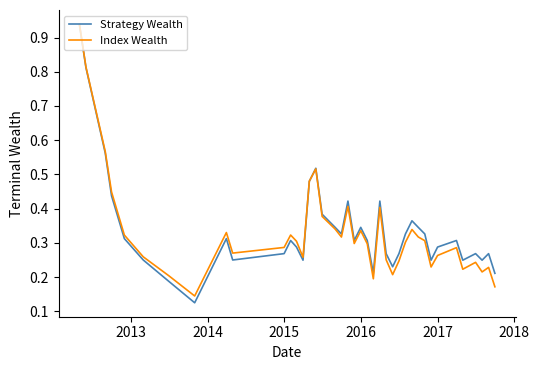

Which series has the largest range (max minus min)?

Strategy Wealth